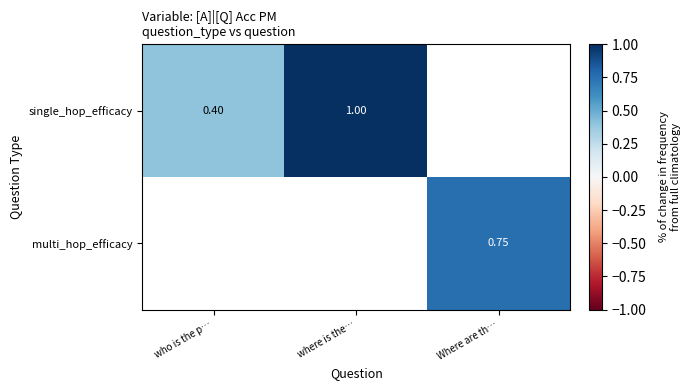

At which category does the chart reach its minimum across all series?

who is the p…